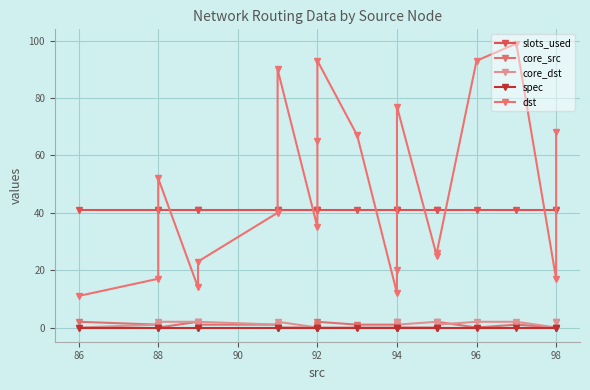

Is the value of core_src at 92 greater than the value of slots_used at 84?

No